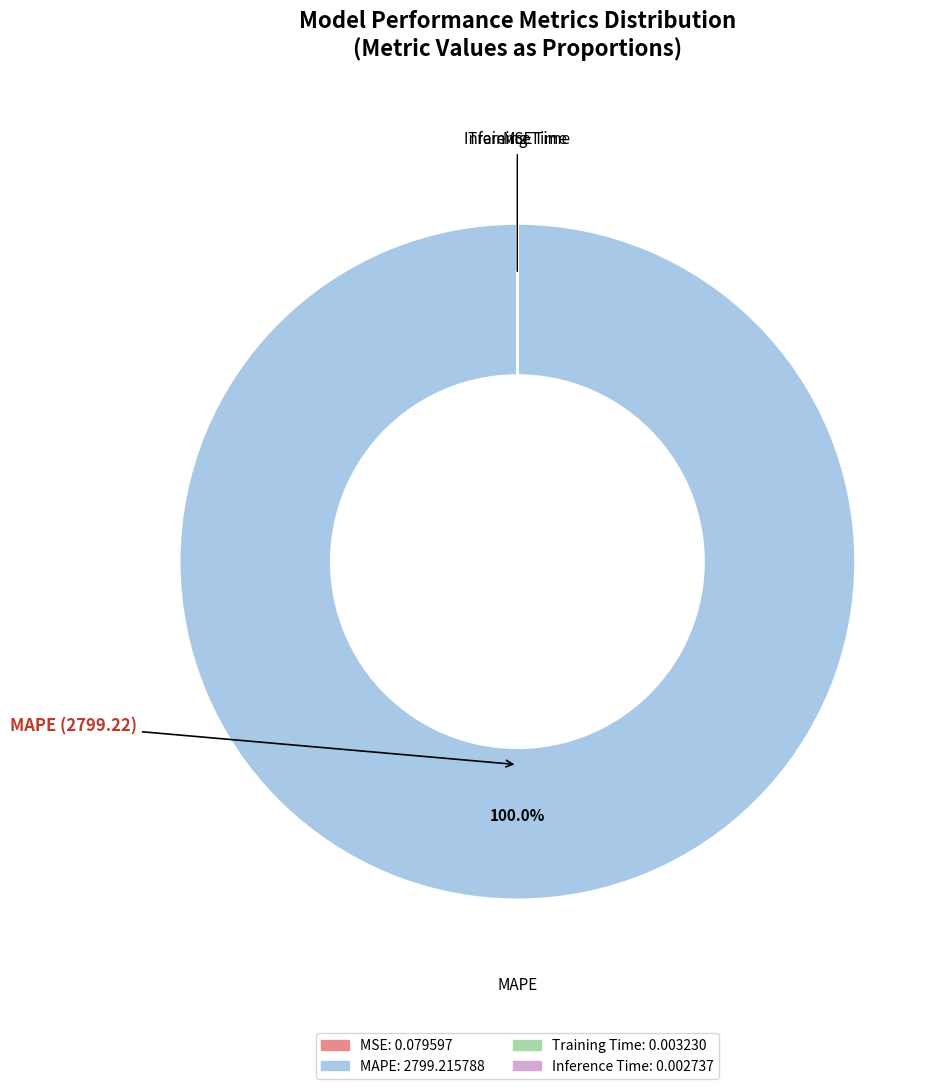

Is there any slice that represents more than half of the pie?

Yes